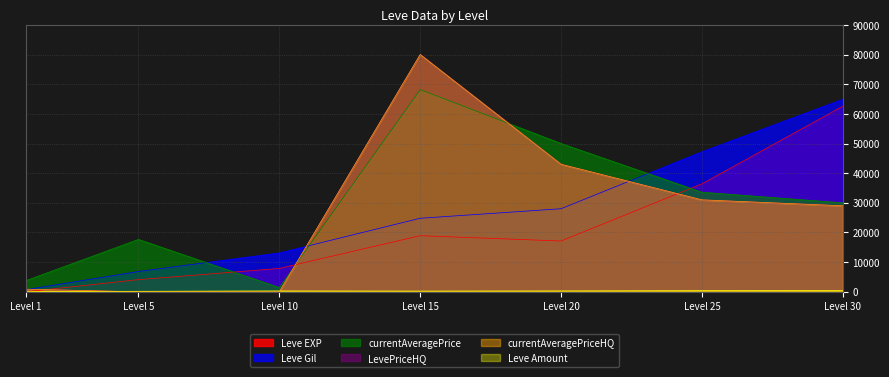

Does the chart have visible grid lines?

Yes